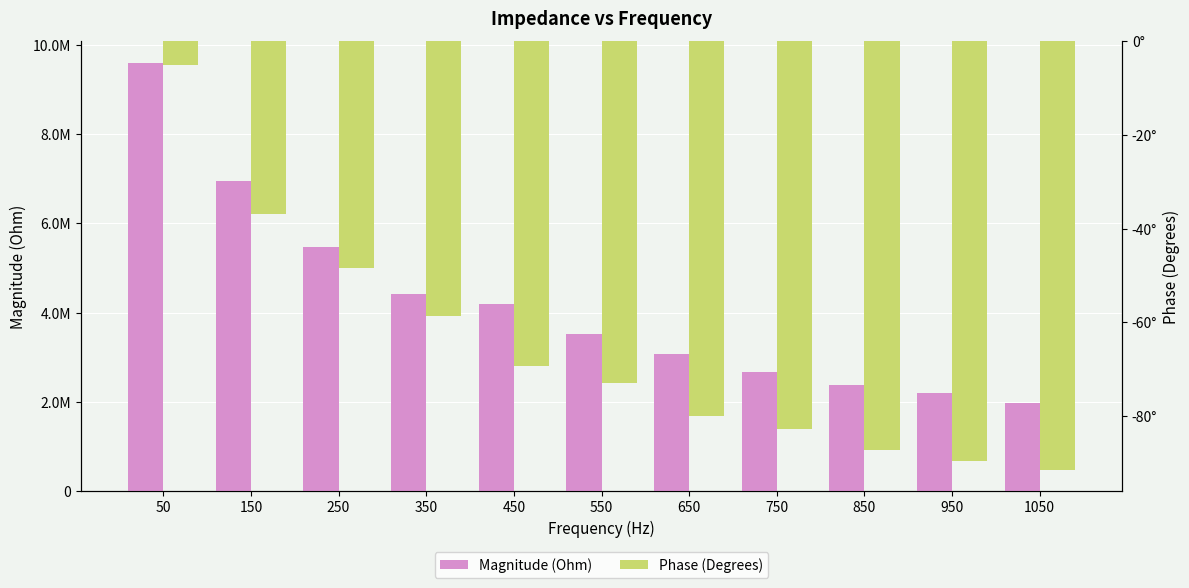

Read the Magnitude (Ohm) value at 550.

3518740.6